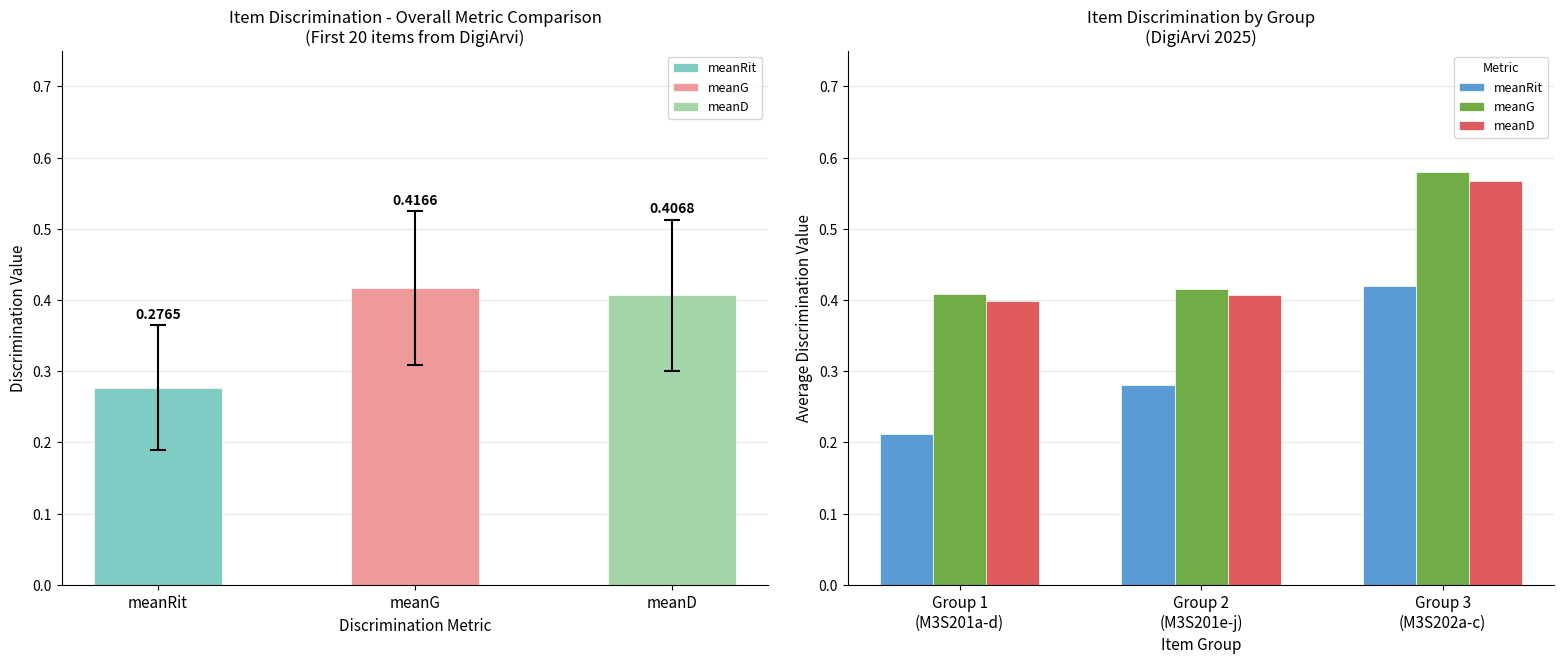

At how many categories does at least one series exceed 0?

3